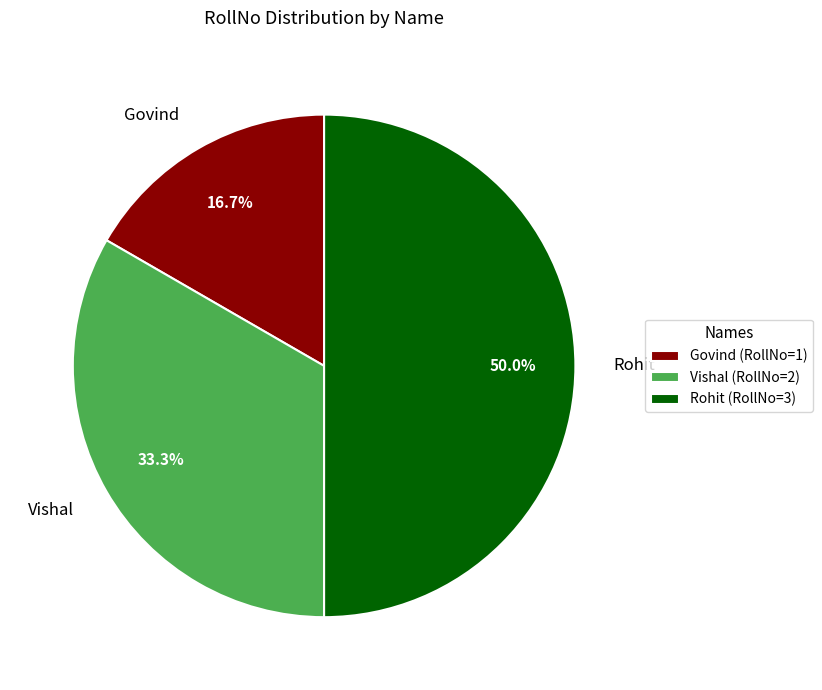

Rank the categories by value from highest to lowest.

Rohit, Vishal, Govind